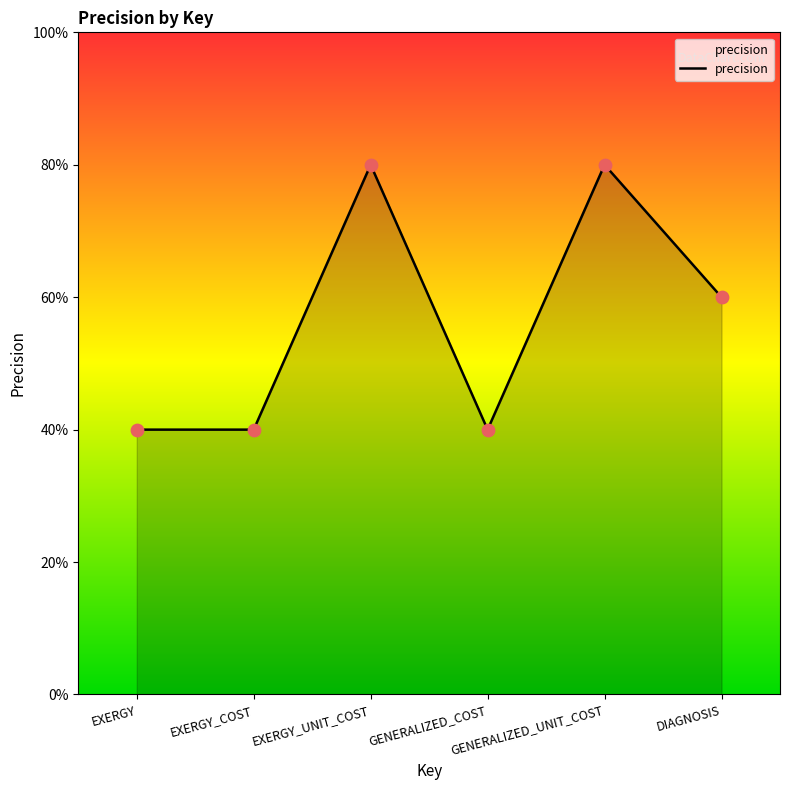

Is this an area chart (filled region under the line)?

Yes